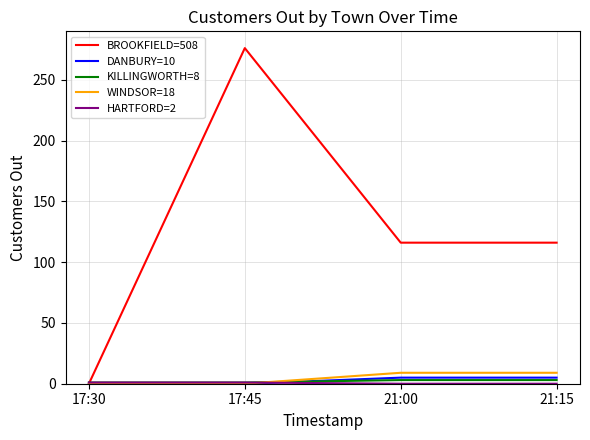

Which series has the largest total across all categories?

BROOKFIELD=508